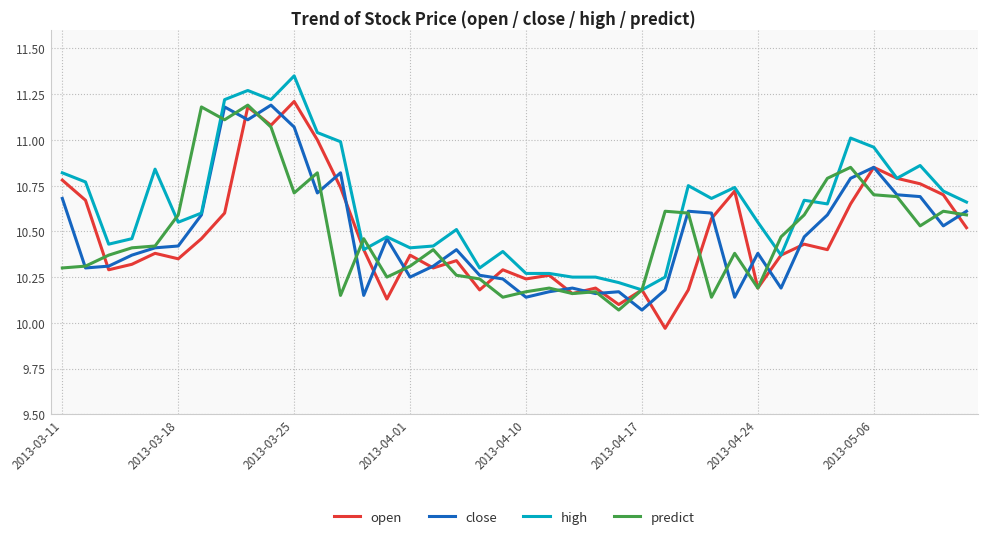

Which series has the largest total across all categories?

high